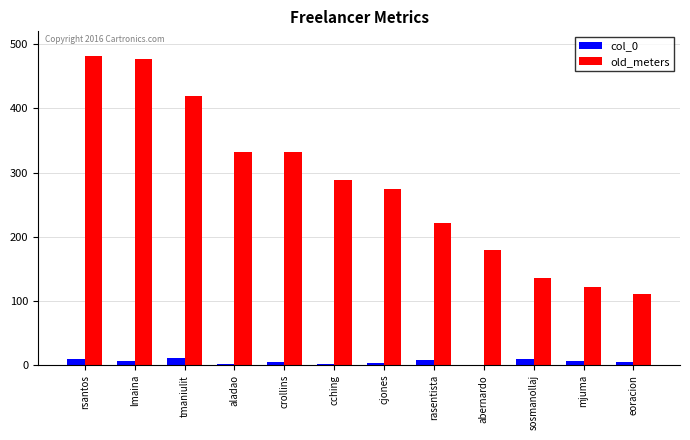

Which series changed the most between cjones and abernardo?

old_meters